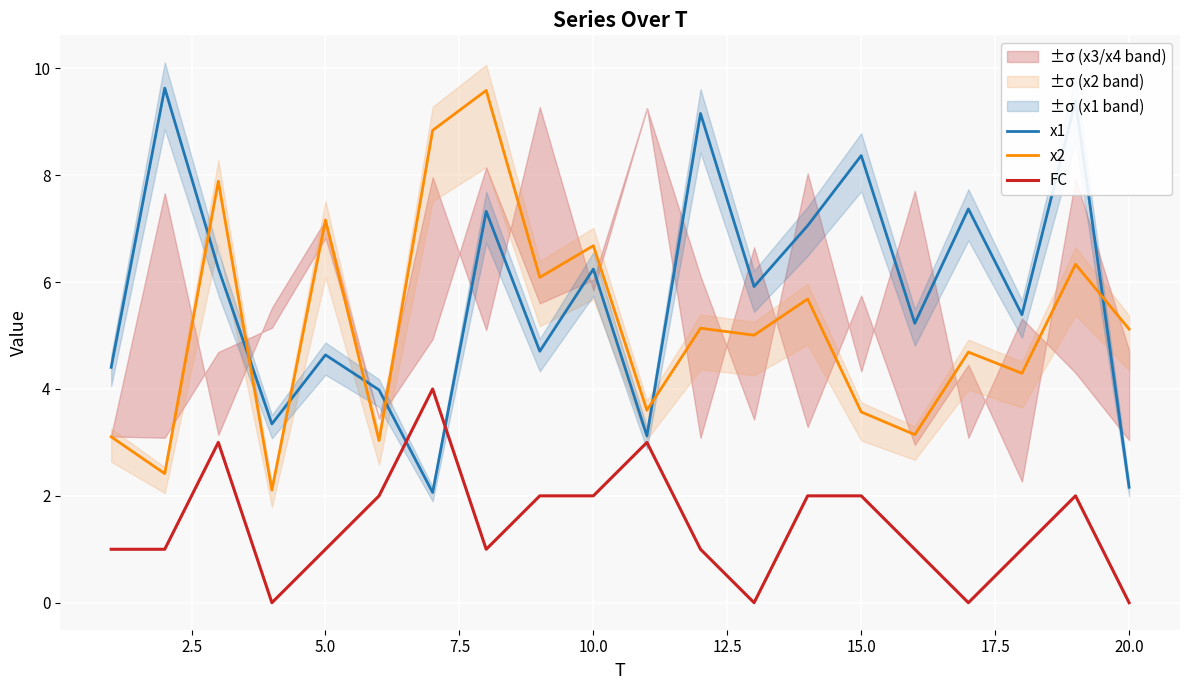

What is the lowest value of the x2 series?

2.1